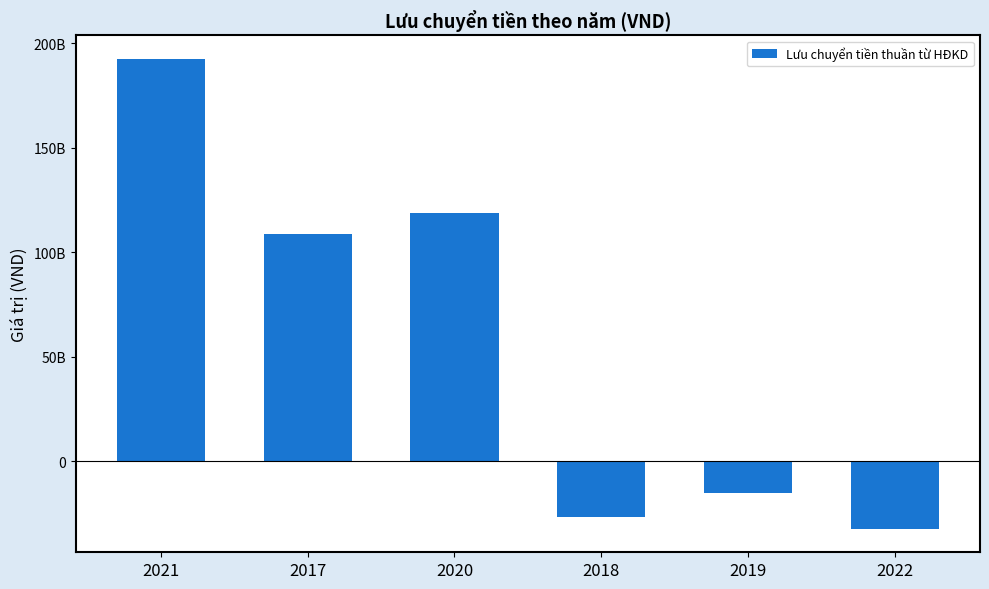

What is the smallest value displayed?

-32333922851